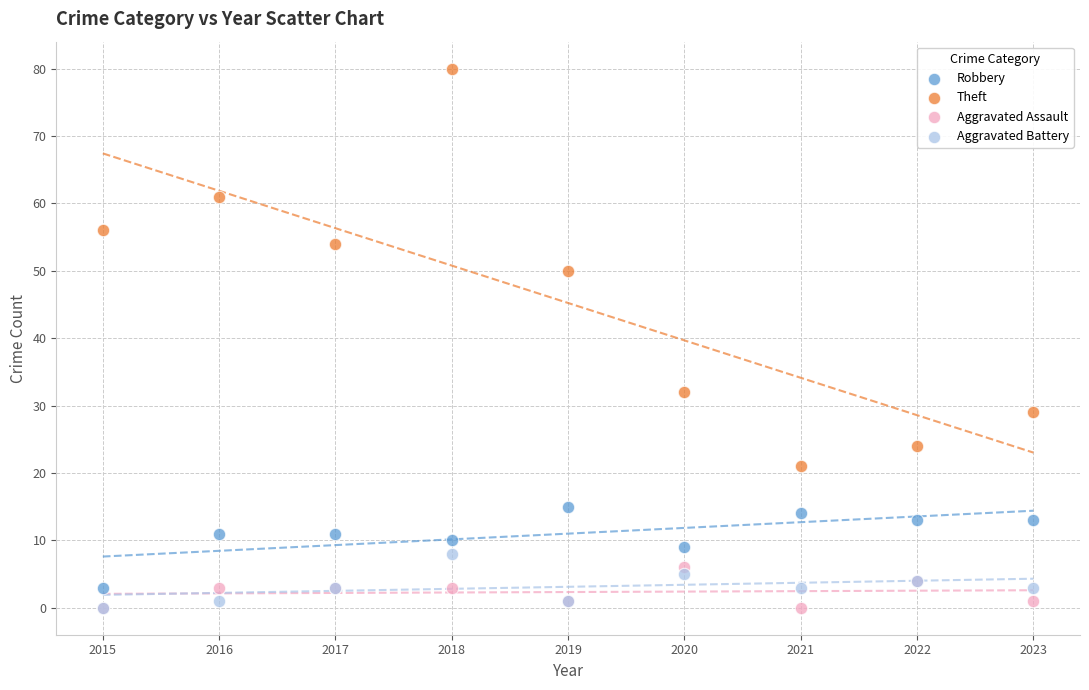

Which series has the widest spread of Y values?

Theft